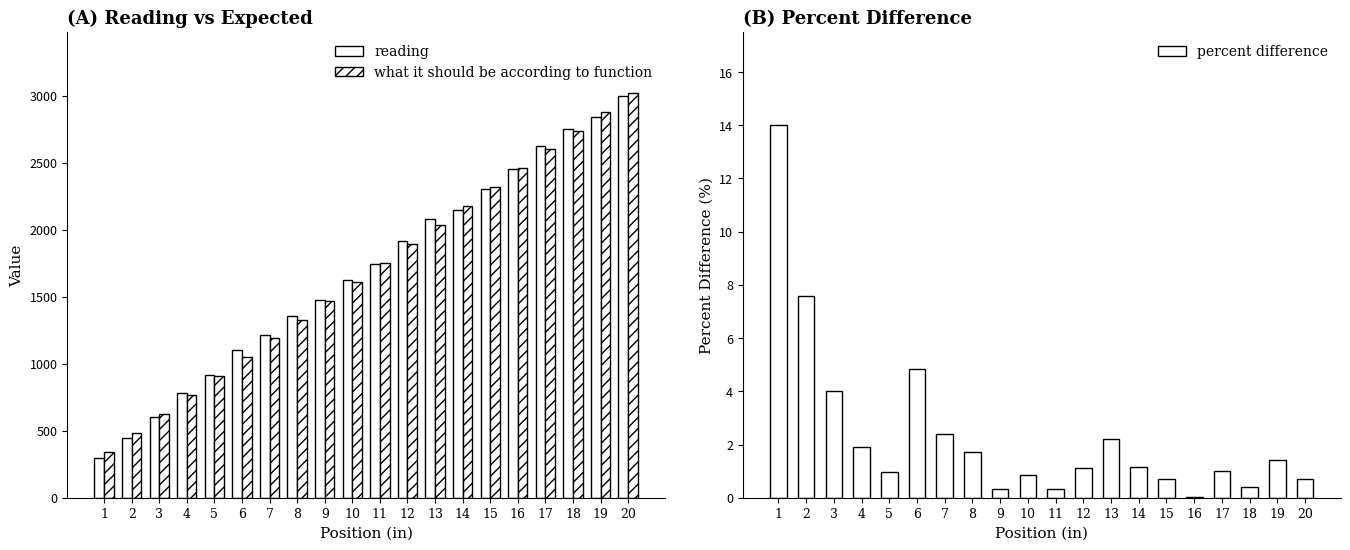

What is the value of the reading bar at the 3rd from the left?

600.0